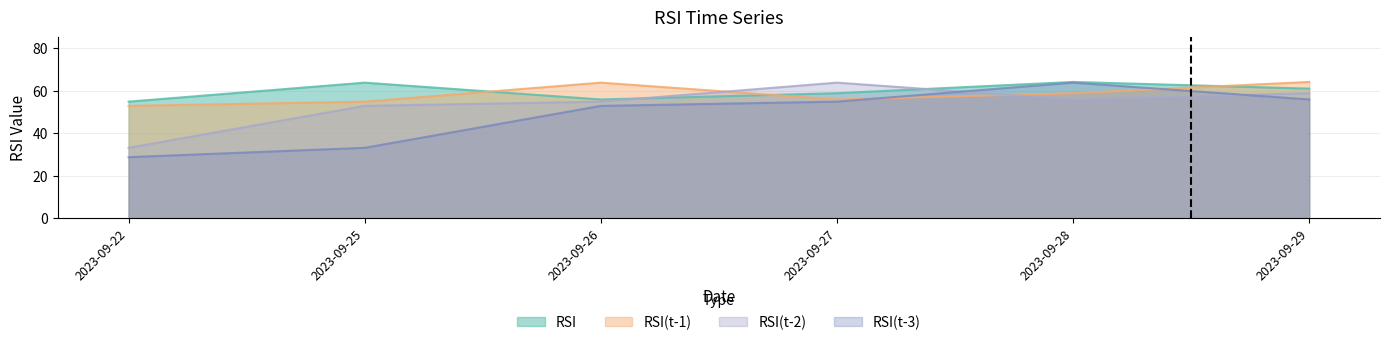

Which category has the lowest value across all series?

2023-09-22